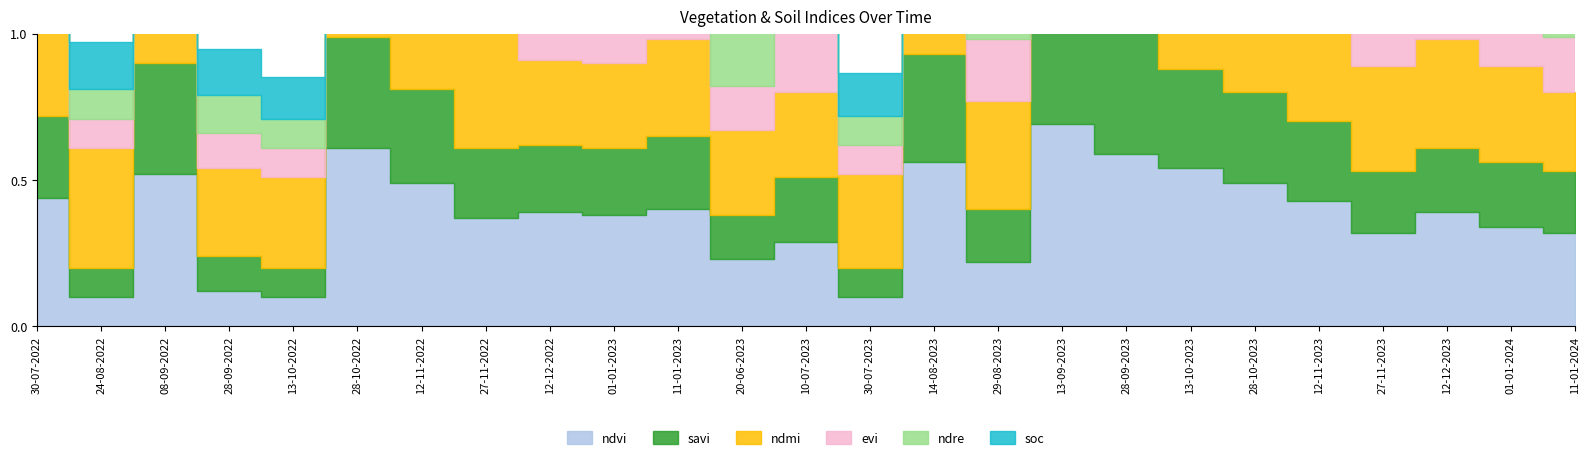

What position from the left is 08-09-2022?

3